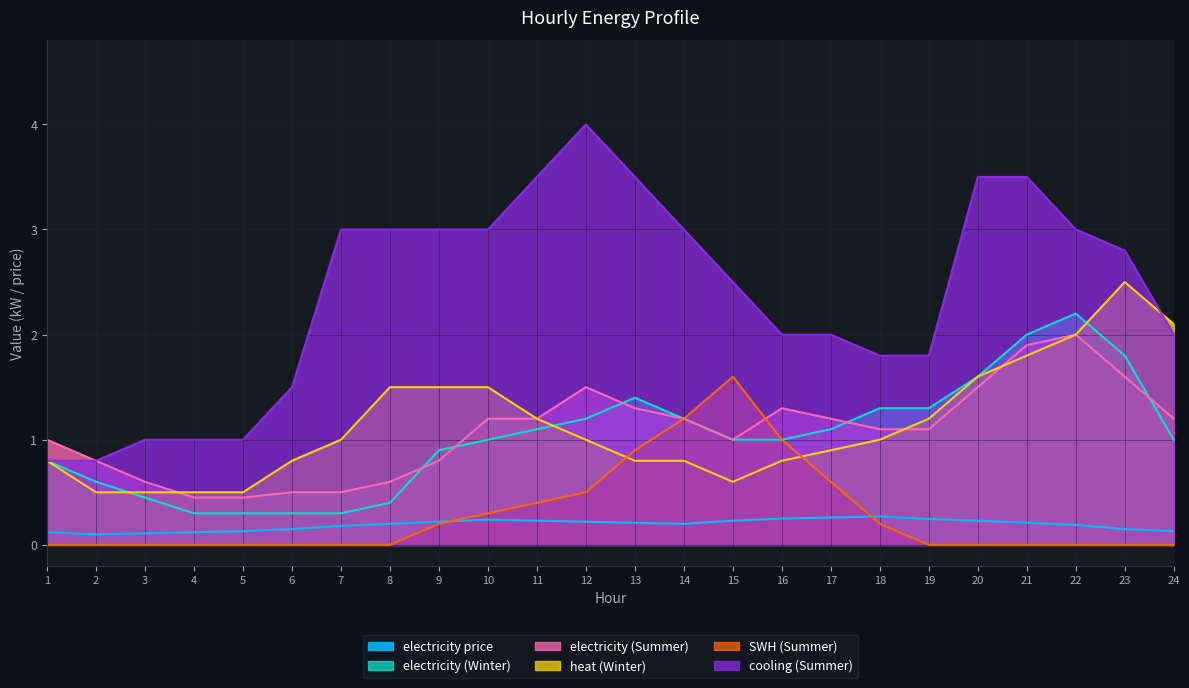

At which category is the sum across all series the highest?

21